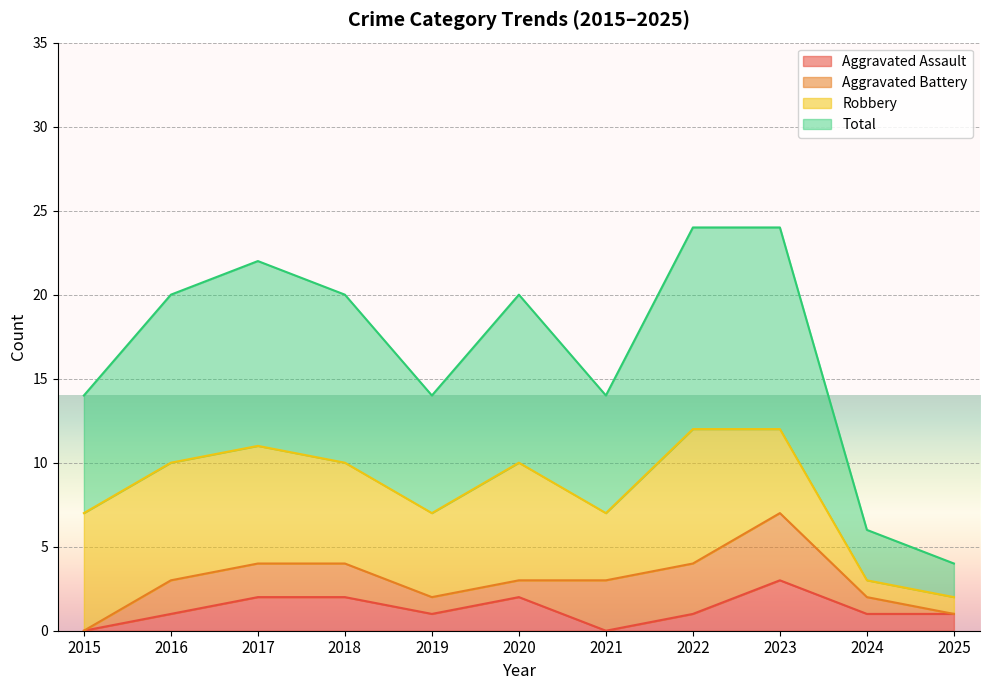

Which series has the largest total across all categories?

Total